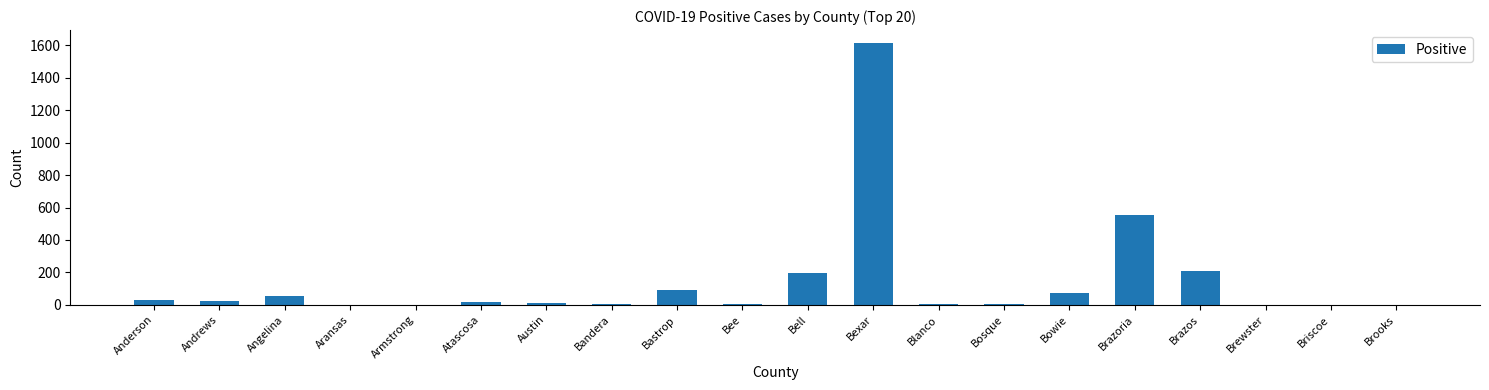

Does the chart contain stacked bars?

No